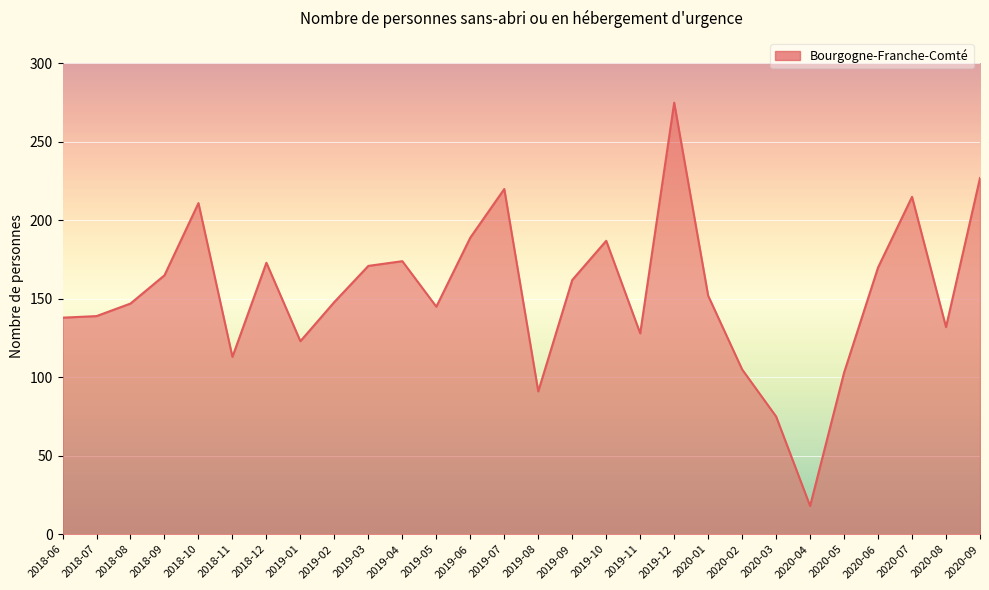

What is the minimum value shown in the chart?

18